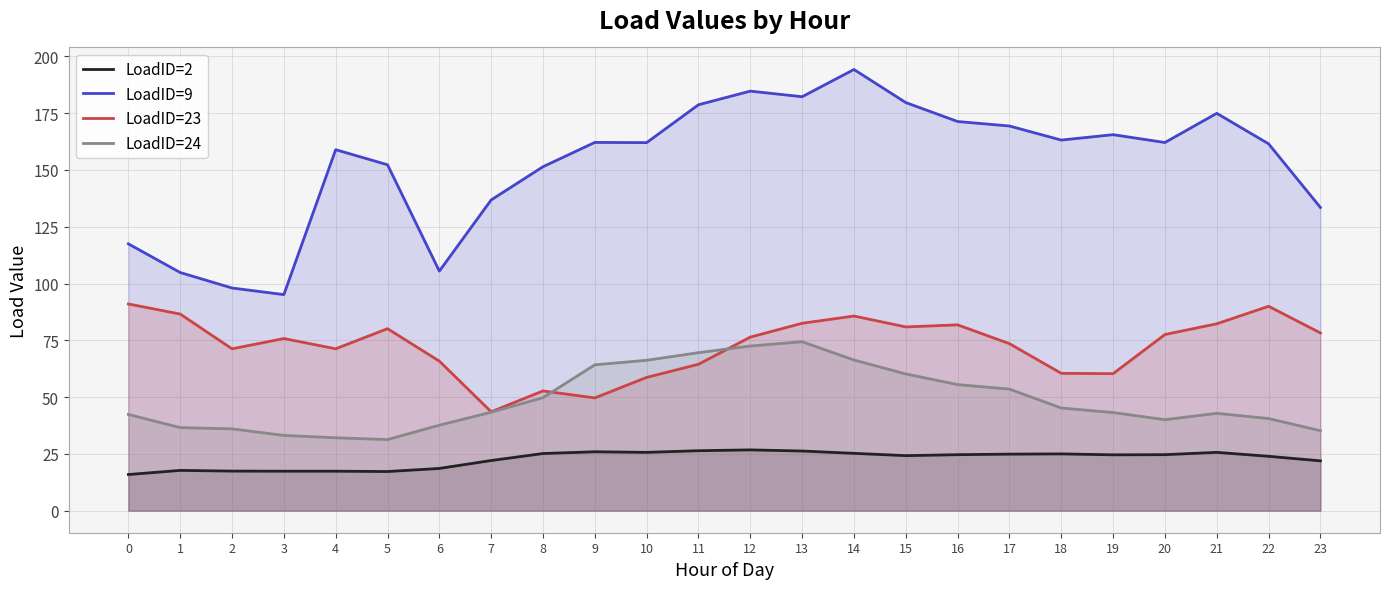

How many values in the LoadID=2 series are below 24?

10